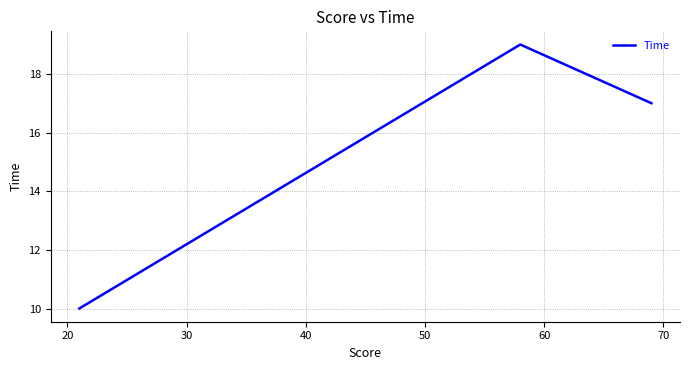

What is the minimum value shown in the chart?

10